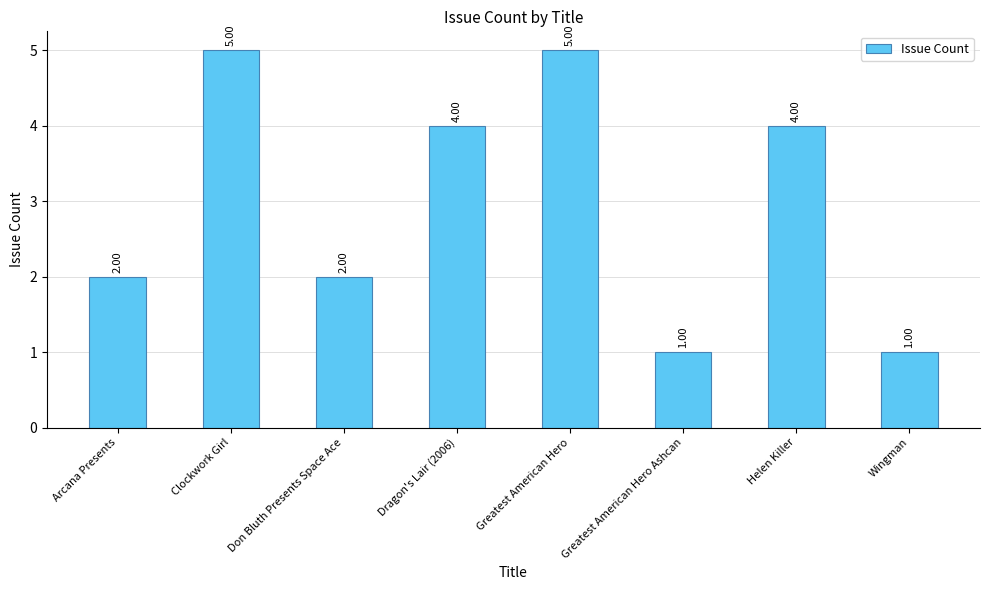

What is the difference between the maximum and minimum values?

4